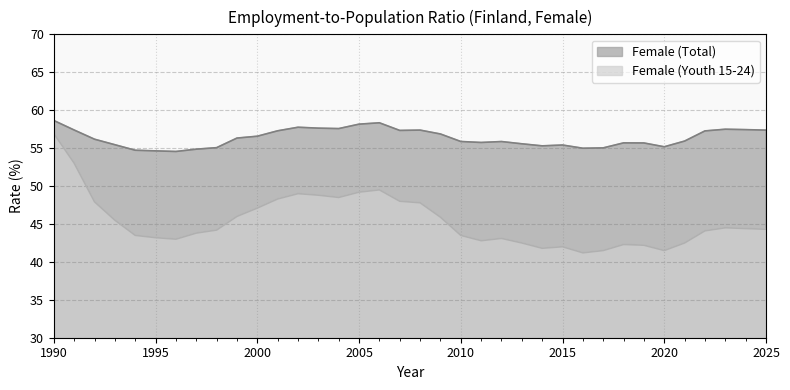

True or false: Female (Total) and Female (Youth 15-24) intersect in this chart.

False